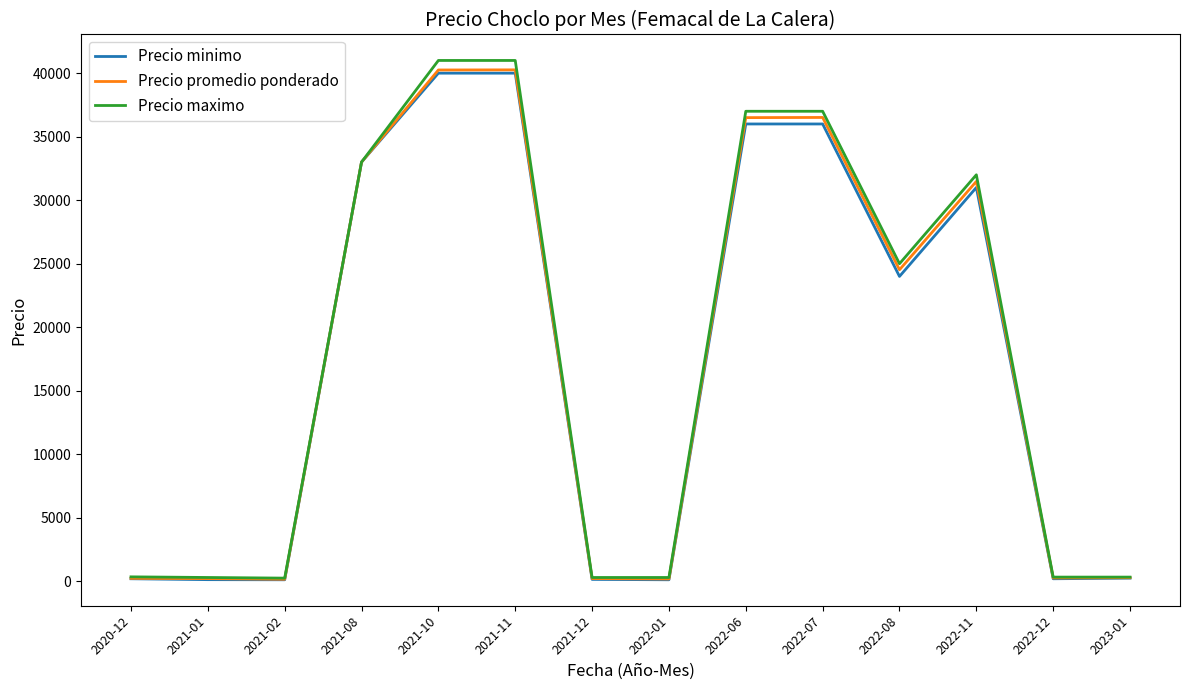

At how many categories does at least one series exceed 10355?

7